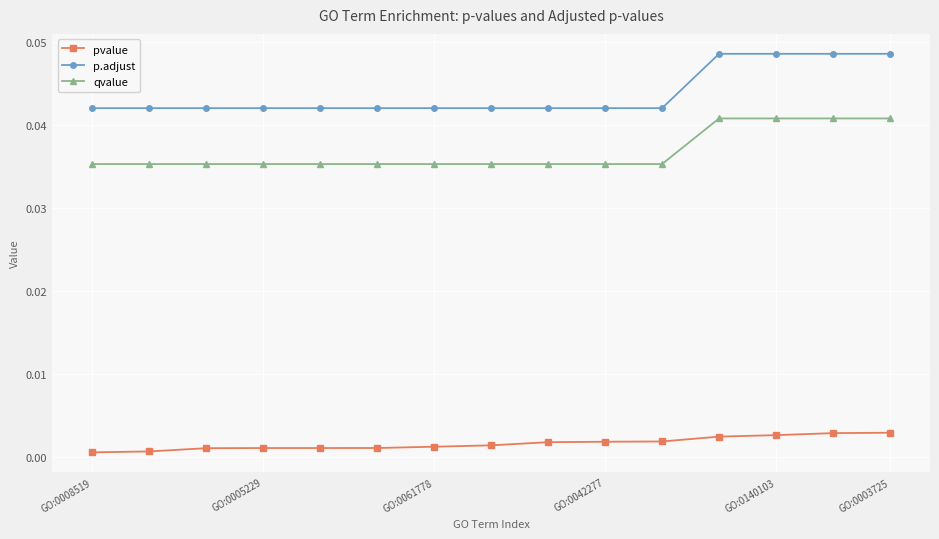

Which series has the largest total across all categories?

p.adjust